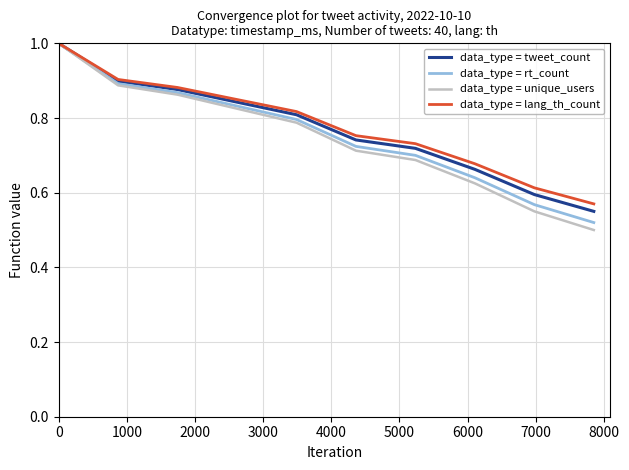

How many lines are shown in the chart?

4